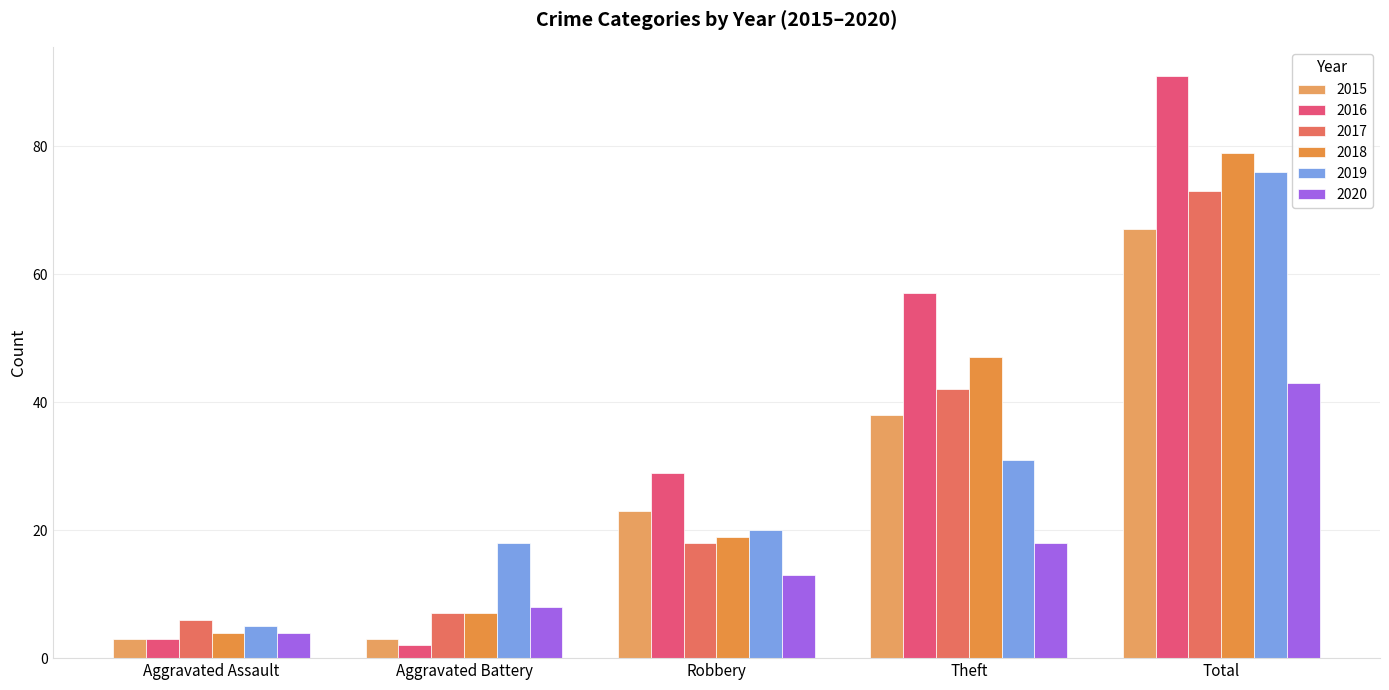

The 2016 series shows 8 at Robbery. True or false?

False